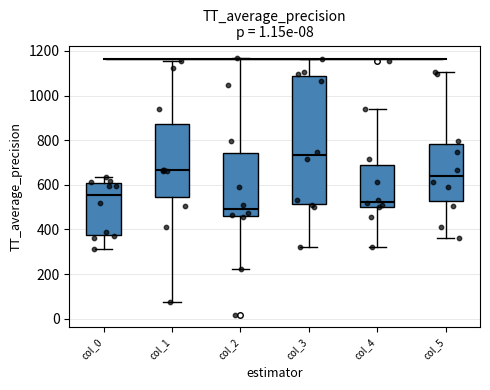

Where does the median line of the box for col_3 sit on the y-axis? The values are not printed on the chart, so give them approximately, as read against the axis.

740